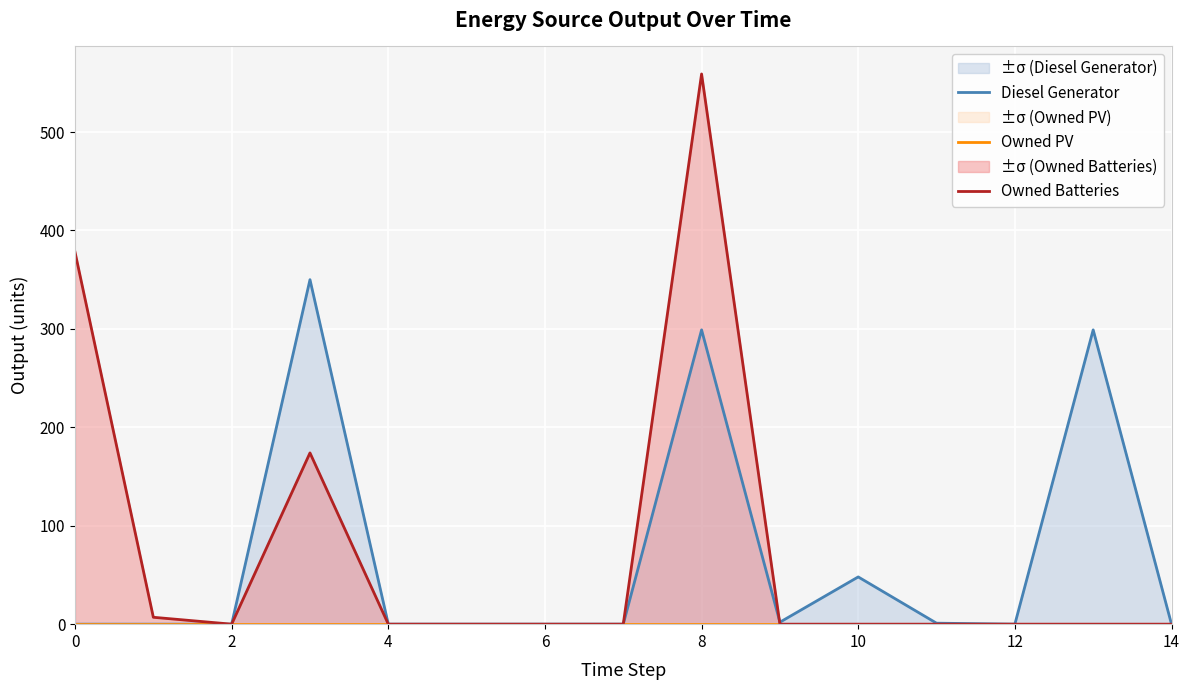

What is the label of the 10th point from the left?

9